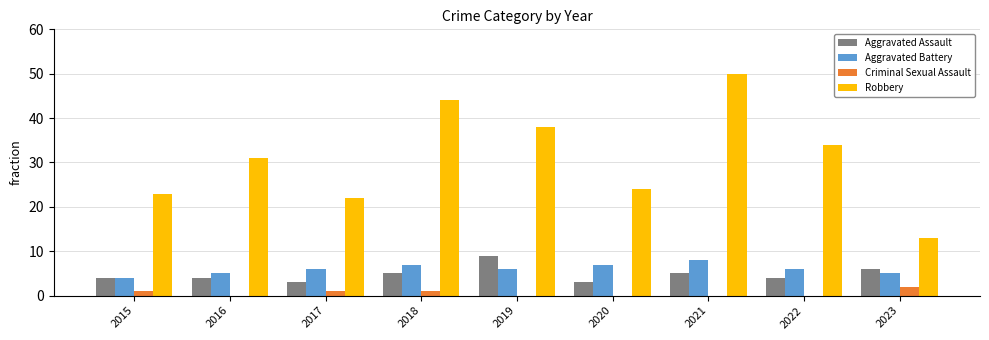

What value does the Criminal Sexual Assault series have at 2015?

1